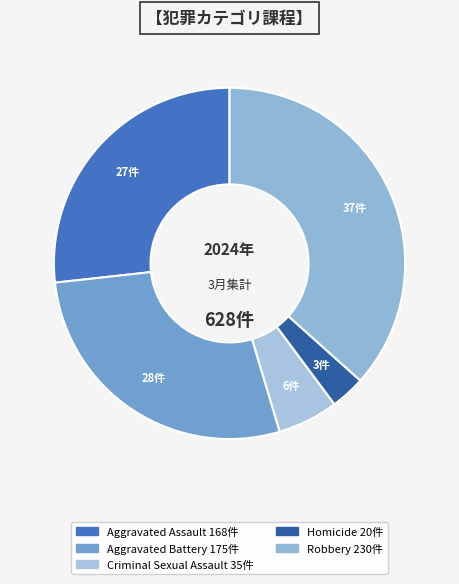

To the nearest percent, what portion does Aggravated Battery represent?

28%